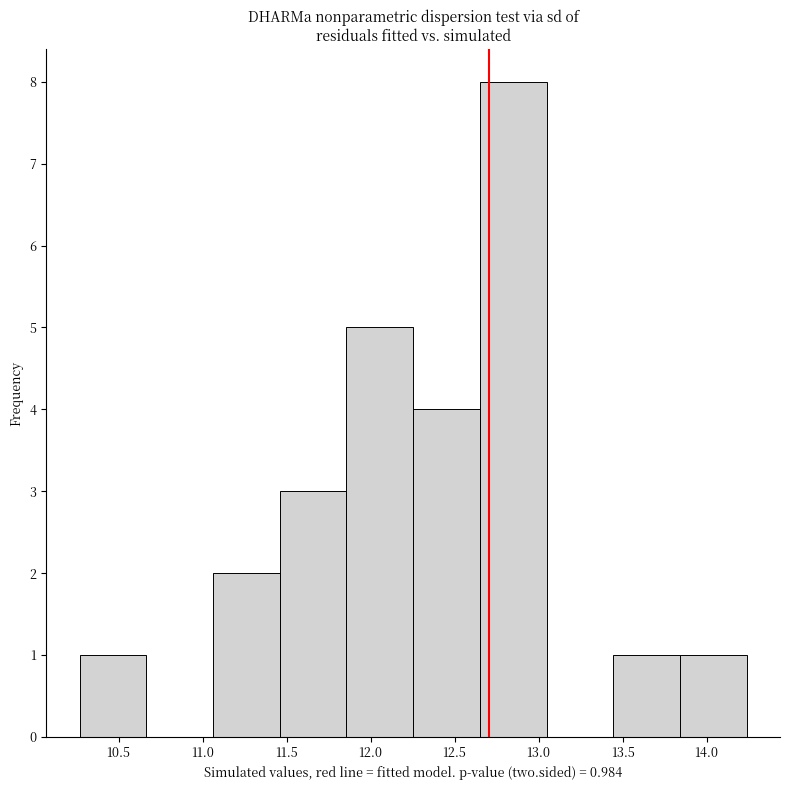

Which range on the x-axis has the tallest bar?

12.65 to 13.05